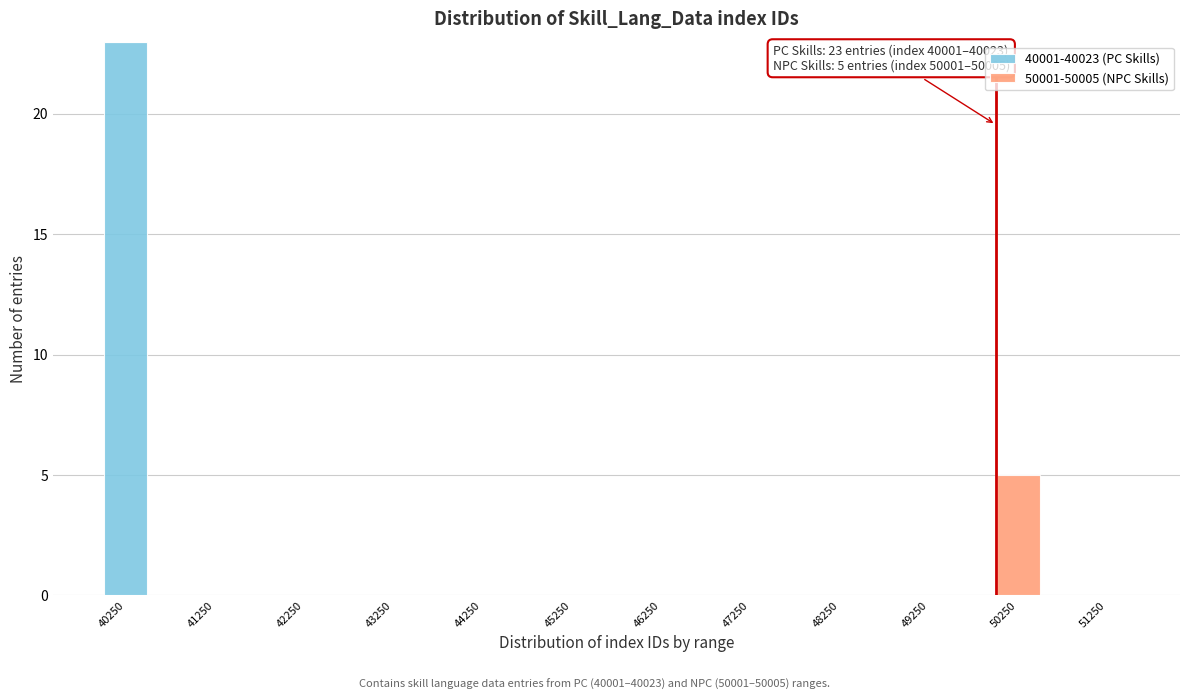

Which range on the x-axis has the tallest stacked bar (by total height)?

40000 to 40500